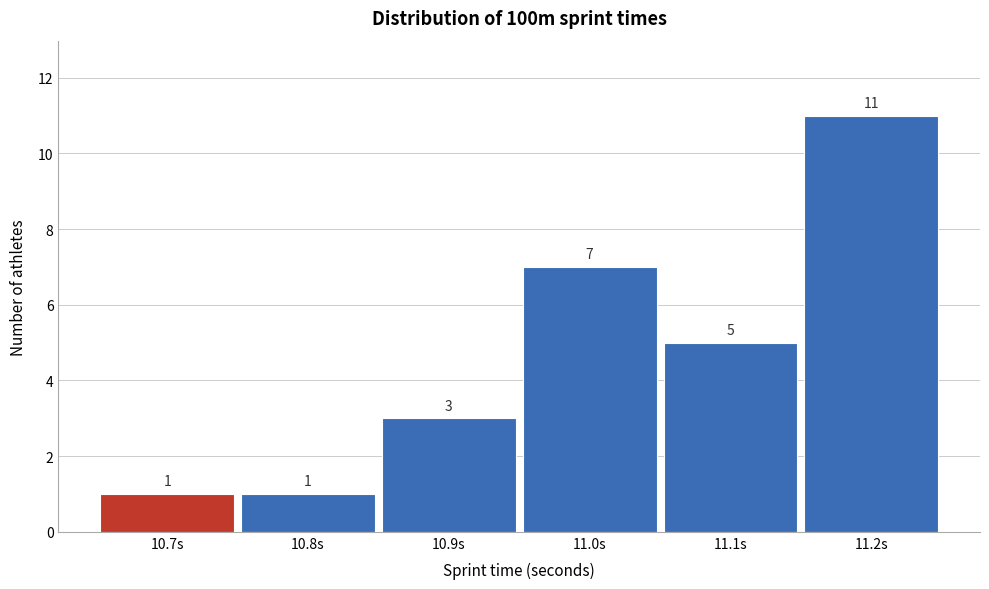

Reading left to right, extract all data points from this chart.

10.7s=1	10.8s=1	10.9s=3	11.0s=7	11.1s=5	11.2s=11